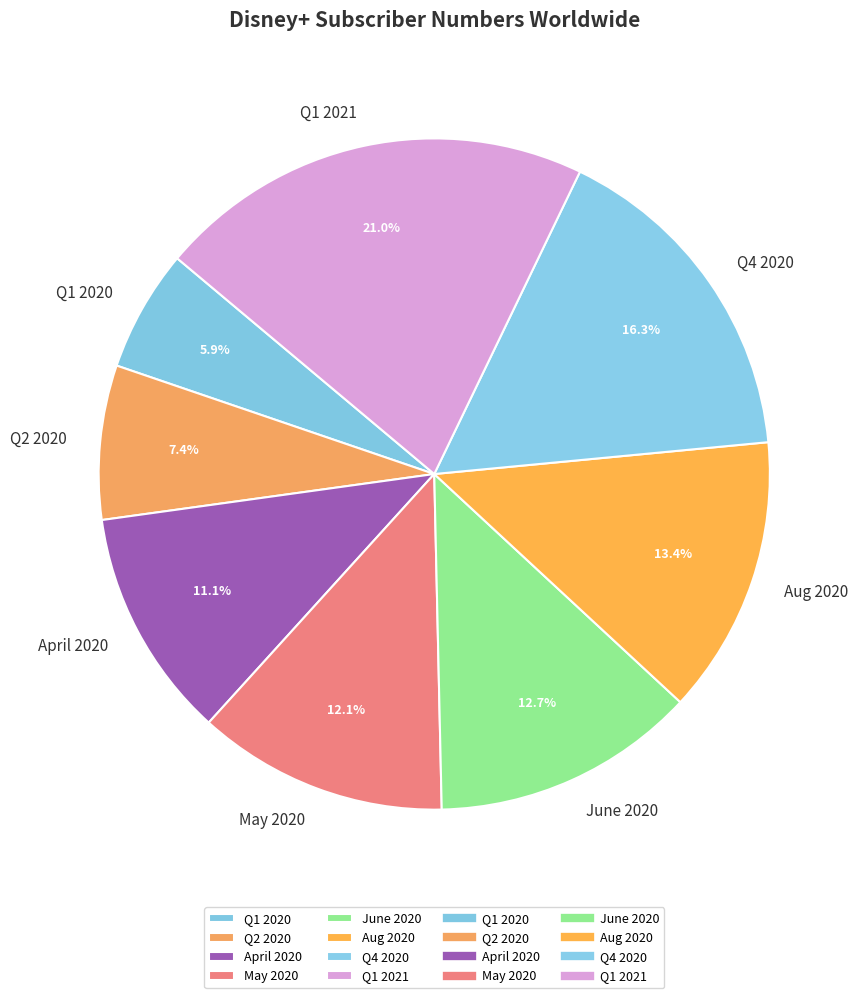

What percentage is NOT represented by April 2020?

88.9%